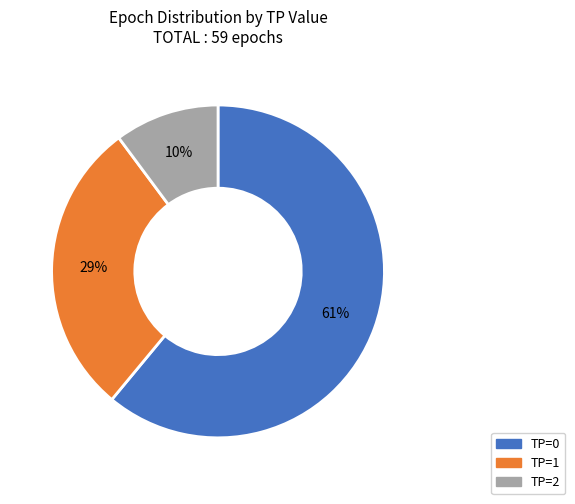

Combined, do TP=1 and TP=0 account for over 50%?

Yes